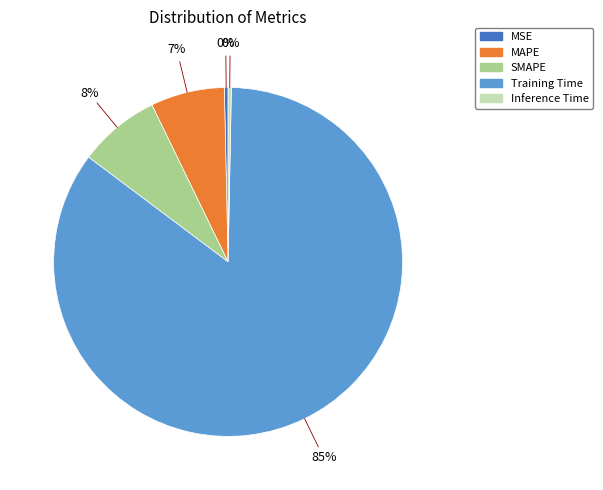

Which category has the biggest portion of the pie?

Training Time